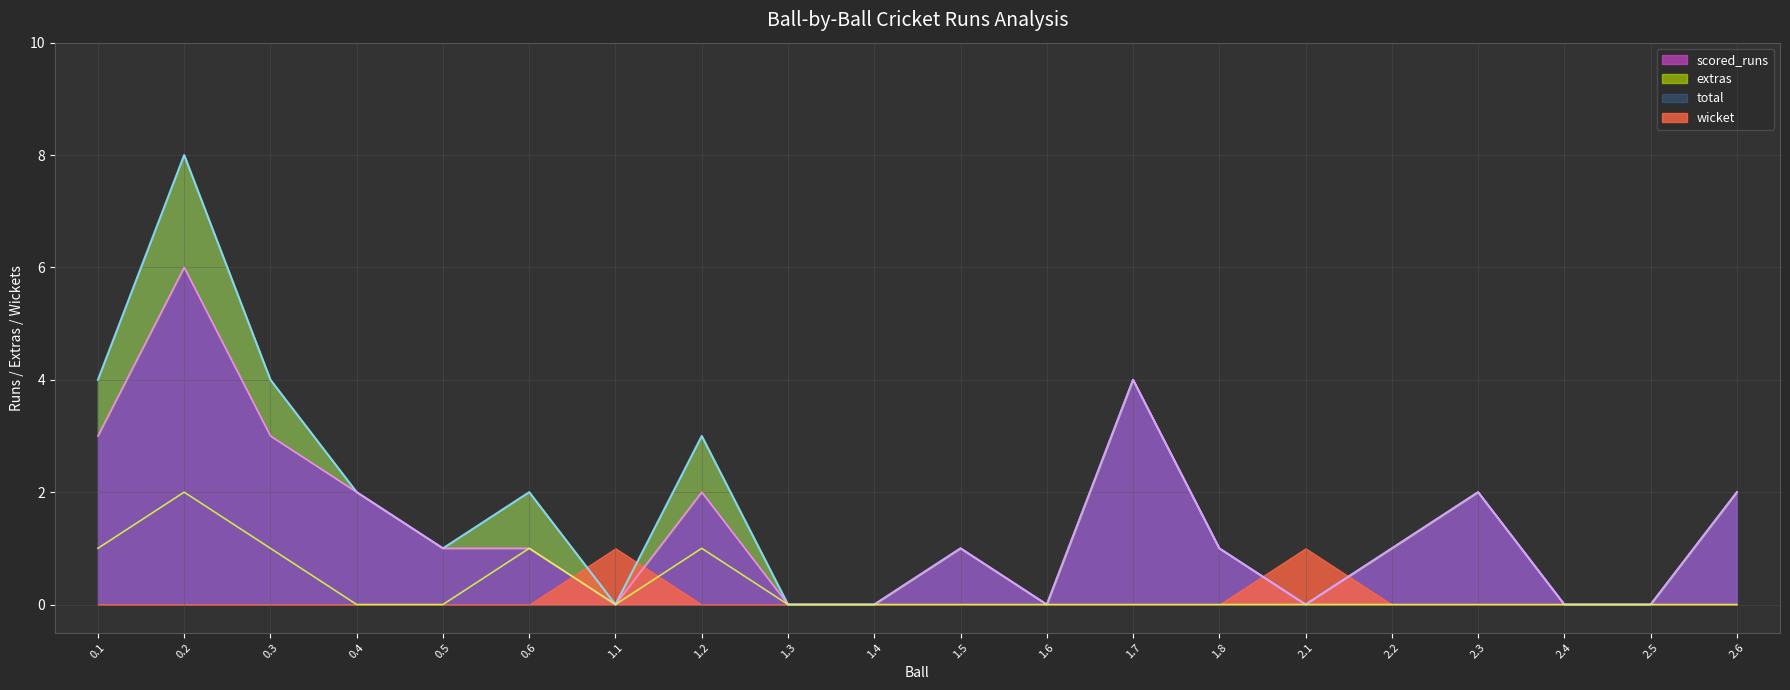

True or false: extras has more than 2 points higher than both neighbors.

True